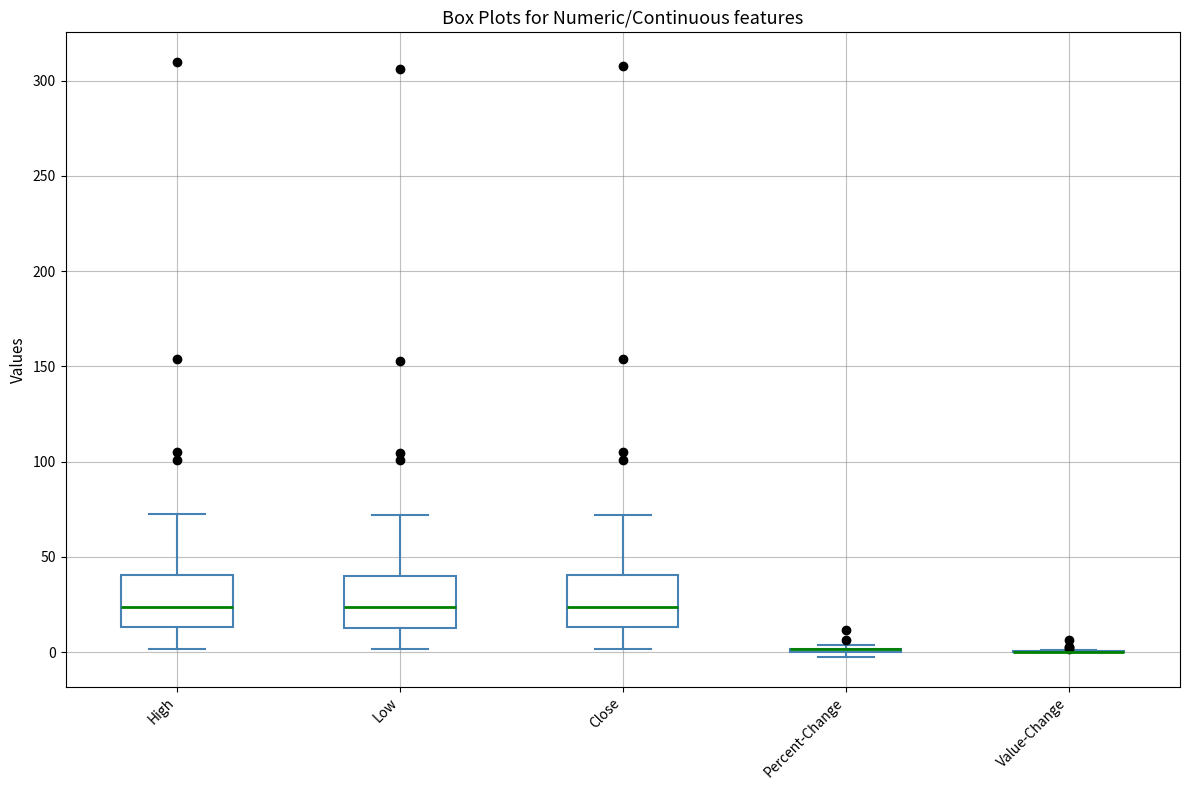

Reading left to right, transcribe this box plot: for each box, give where its median line is, the range the box spans, and where its two whiskers end, as read against the y-axis. The values are not printed on the chart, so give them approximately, as read against the axis.

High: median 25, box 15 to 40, whiskers 0 to 70
Low: median 25, box 15 to 40, whiskers 0 to 70
Close: median 25, box 15 to 40, whiskers 0 to 70
Percent-Change: box collapsed to a line at 0, whiskers 0 to 5
Value-Change: box collapsed to a line at 0, whiskers 0 to 0